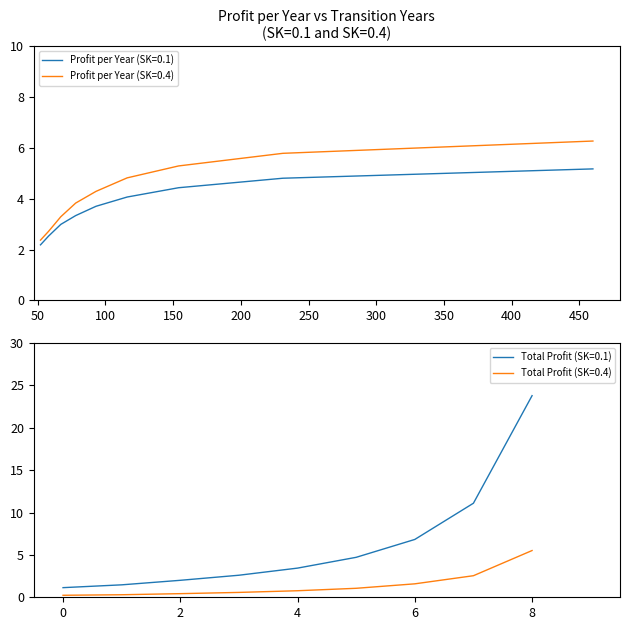

What is the sum of all Profit per Year (SK=0.4) values?

38.7